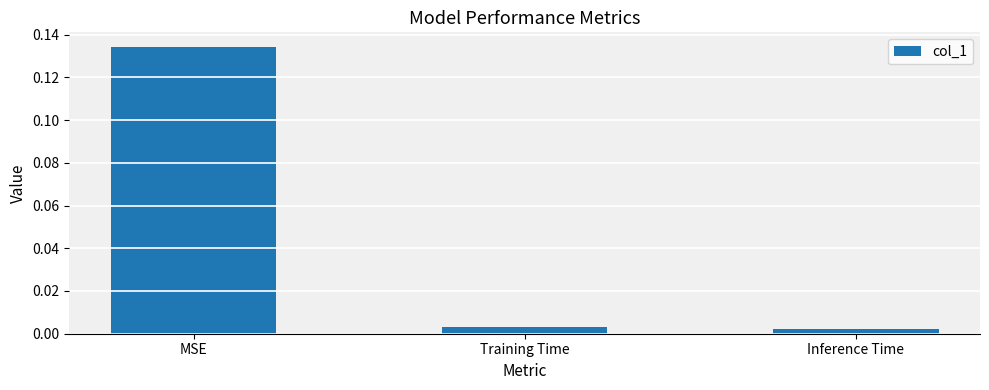

How many bars are there in total?

3